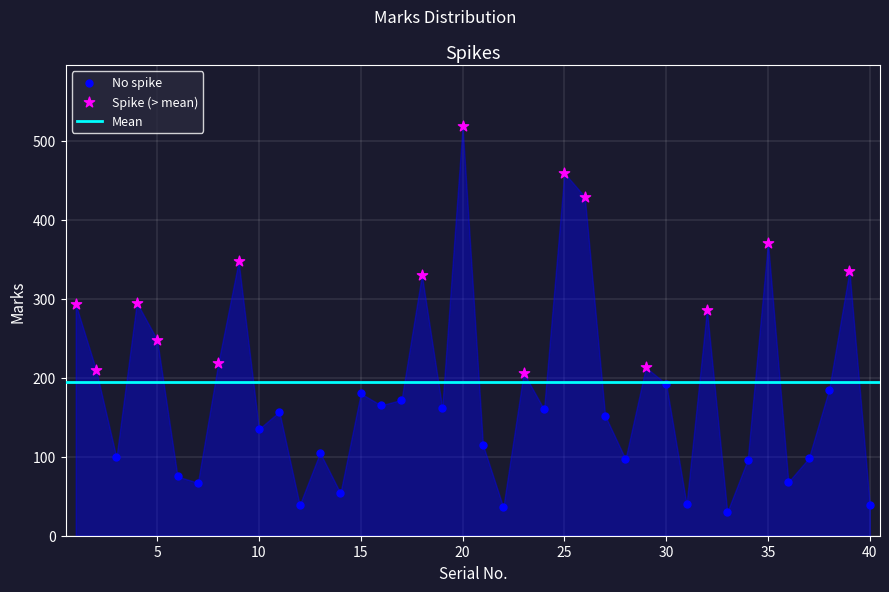

Which series contains the highest Y value?

Spike (> mean)